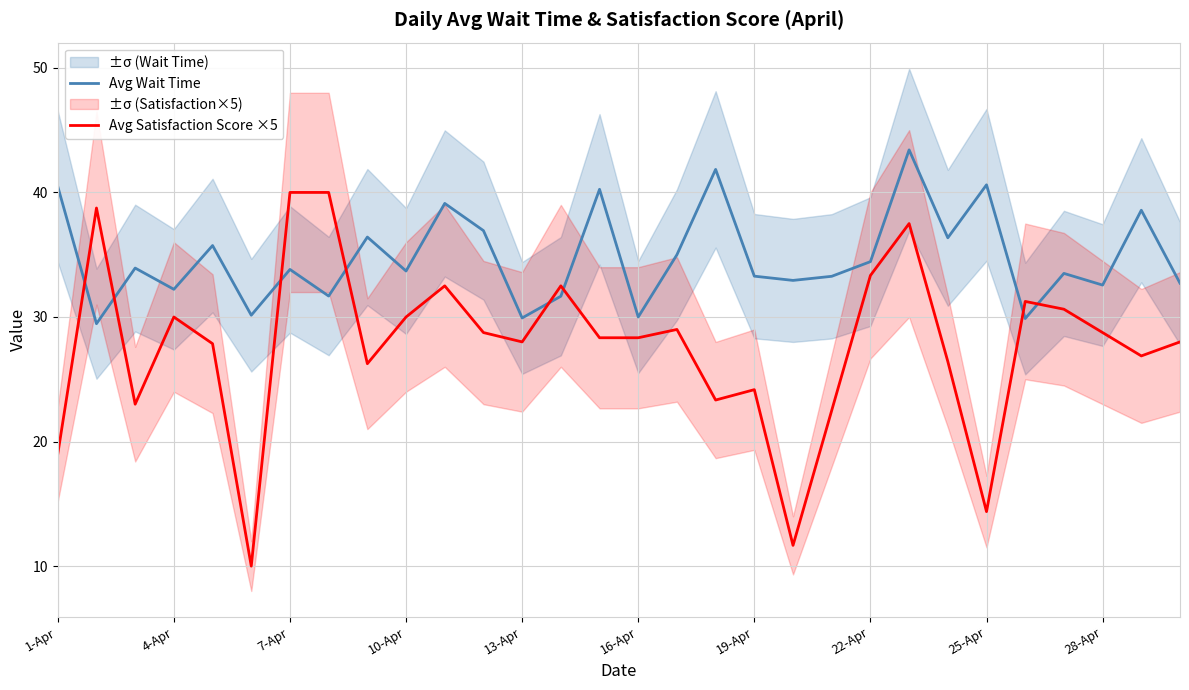

After their last crossing, which series has the higher values: Avg Satisfaction Score ×5 or Avg Wait Time?

Avg Wait Time